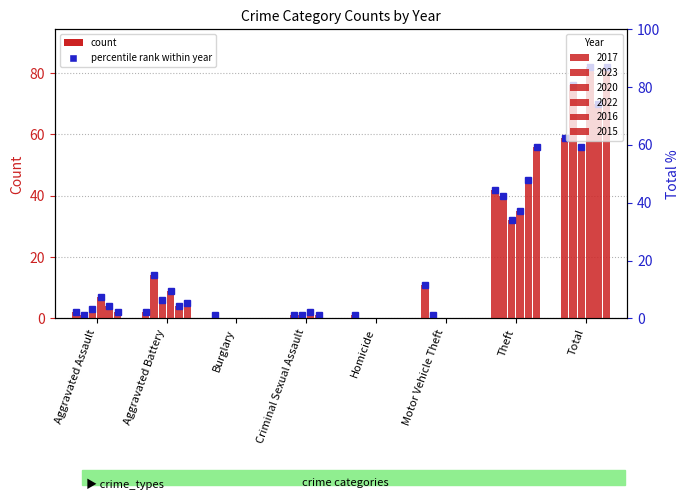

True or false: 2015 has a value of 5 at Aggravated Battery.

True